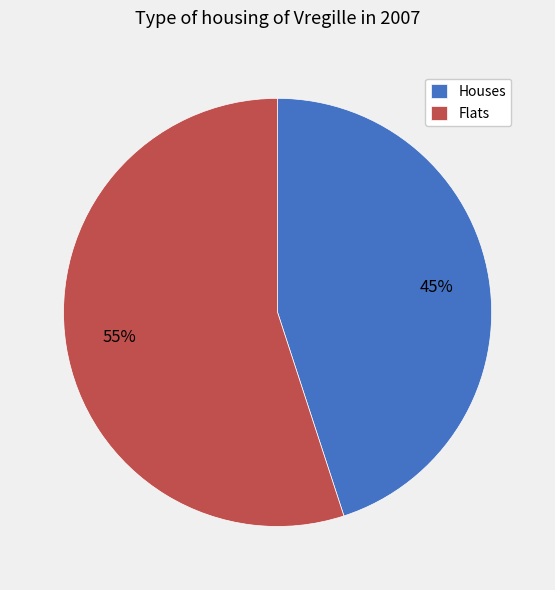

To the nearest percent, what is the difference between the Flats and Houses slice percentages?

10%